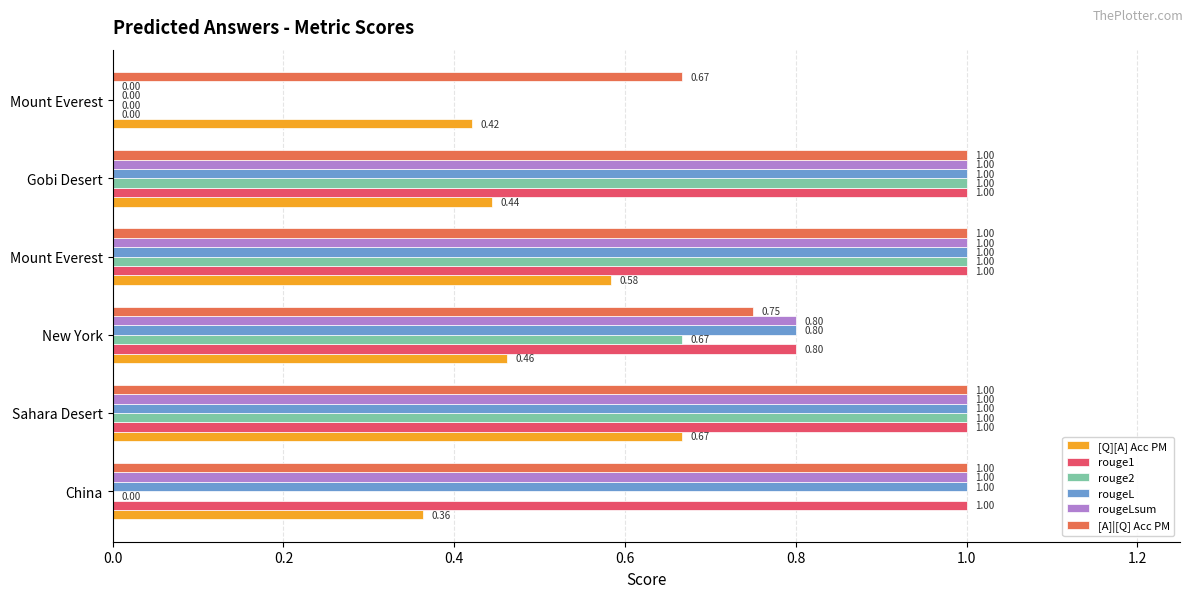

Count the number of data series in this chart.

6